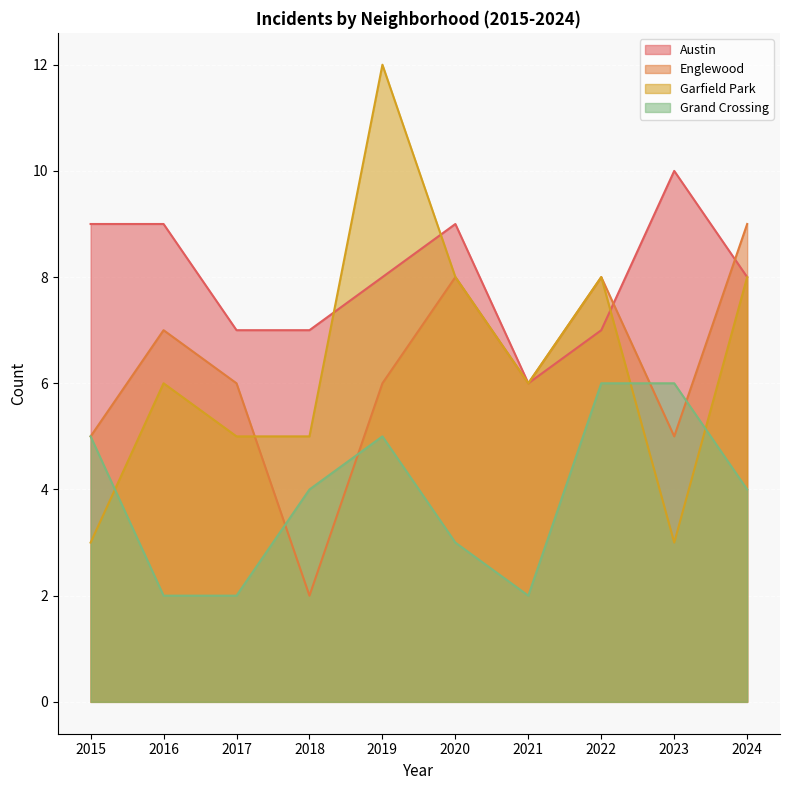

At 2018, list the series in order from largest to smallest.

Austin, Garfield Park, Grand Crossing, Englewood